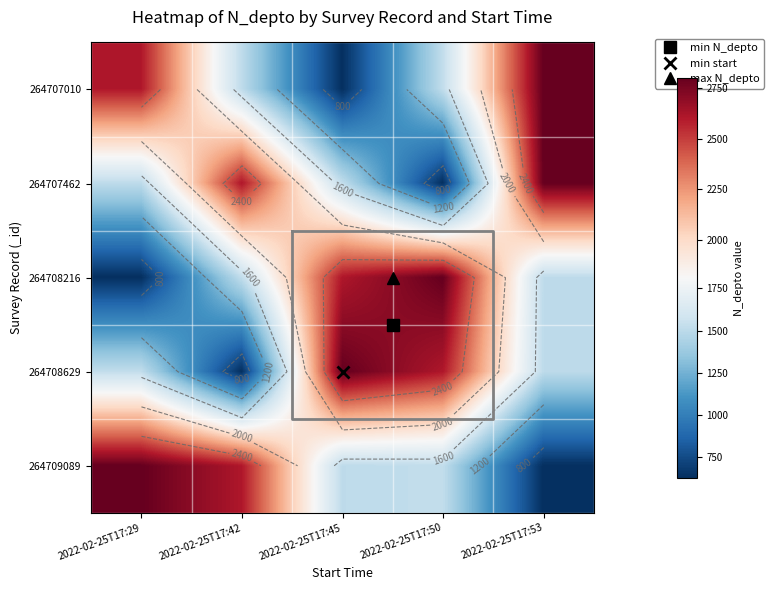

Is the value of 264707462 at 2022-02-25T17:29 greater than the value of 264707010 at 2022-02-25T17:50?

No